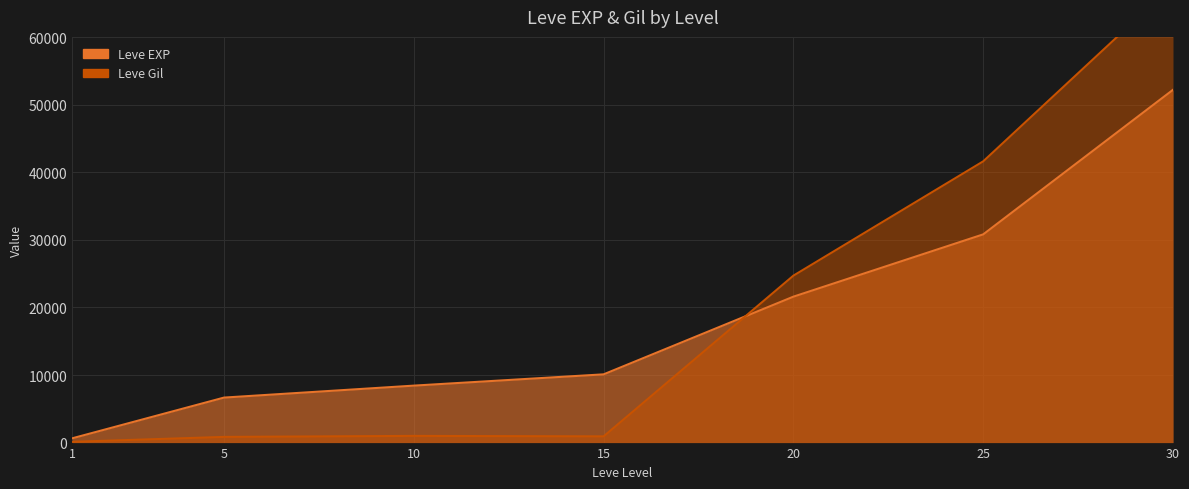

At which label does Leve EXP reach its peak?

30